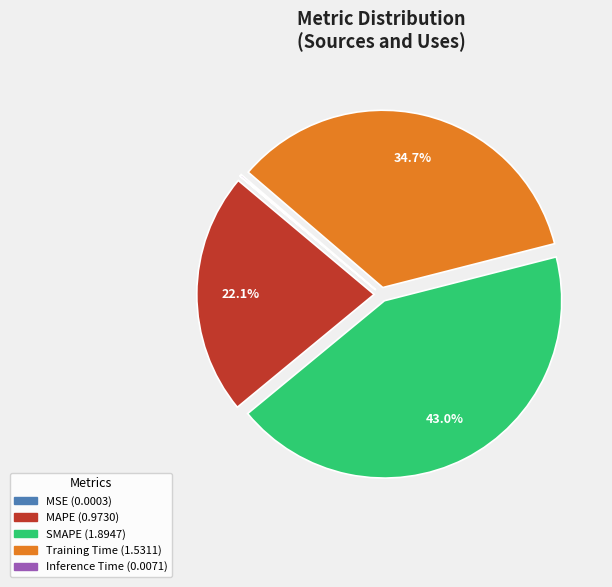

Combined, what portion of the pie is SMAPE and MAPE?

65.1%